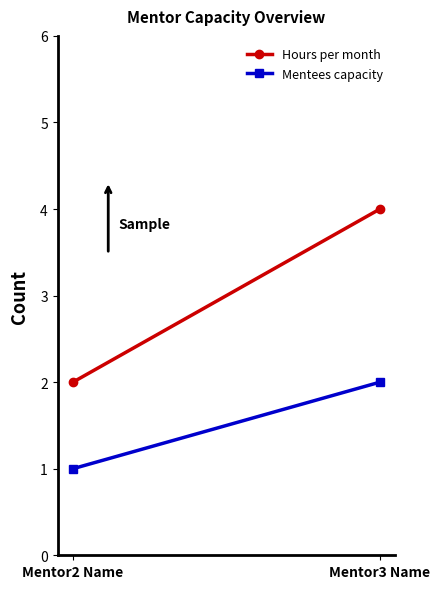

What is the difference between the highest and lowest values at Mentor3 Name?

2